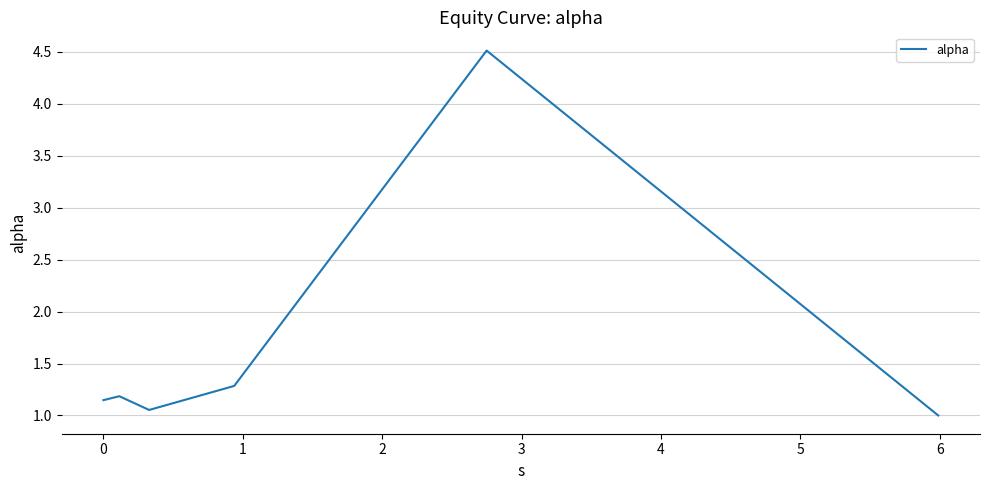

What is the greatest value displayed?

4.5